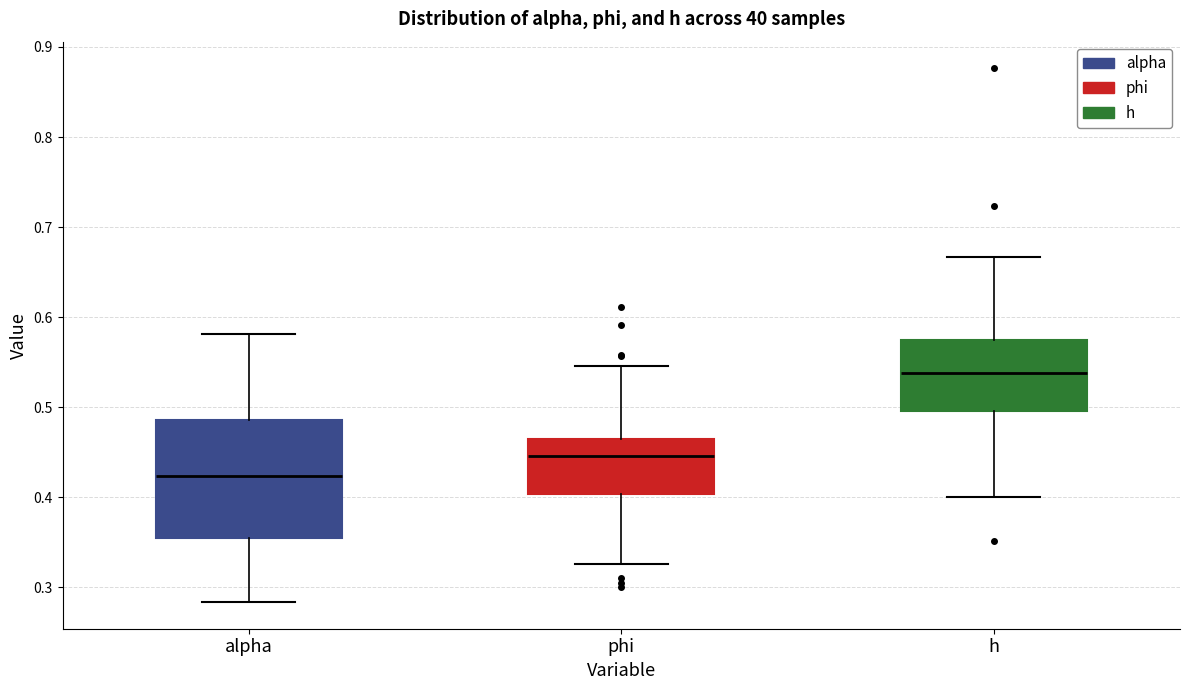

Where does the upper whisker of the box for alpha end on the y-axis? The values are not printed on the chart, so give them approximately, as read against the axis.

0.58